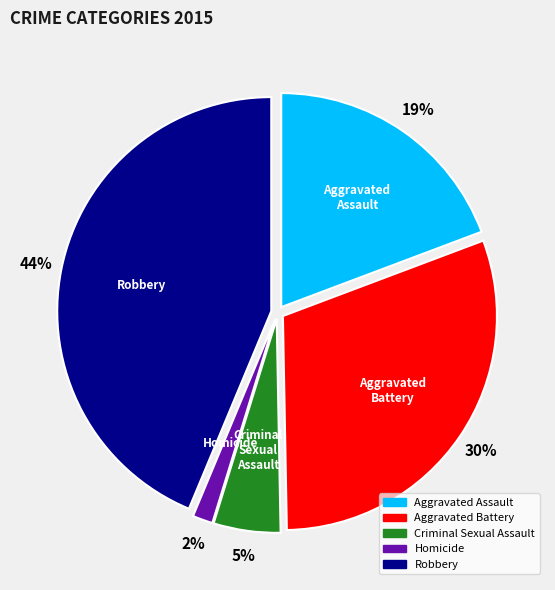

To the nearest percent, what is the difference between the largest and smallest slice percentages?

42%